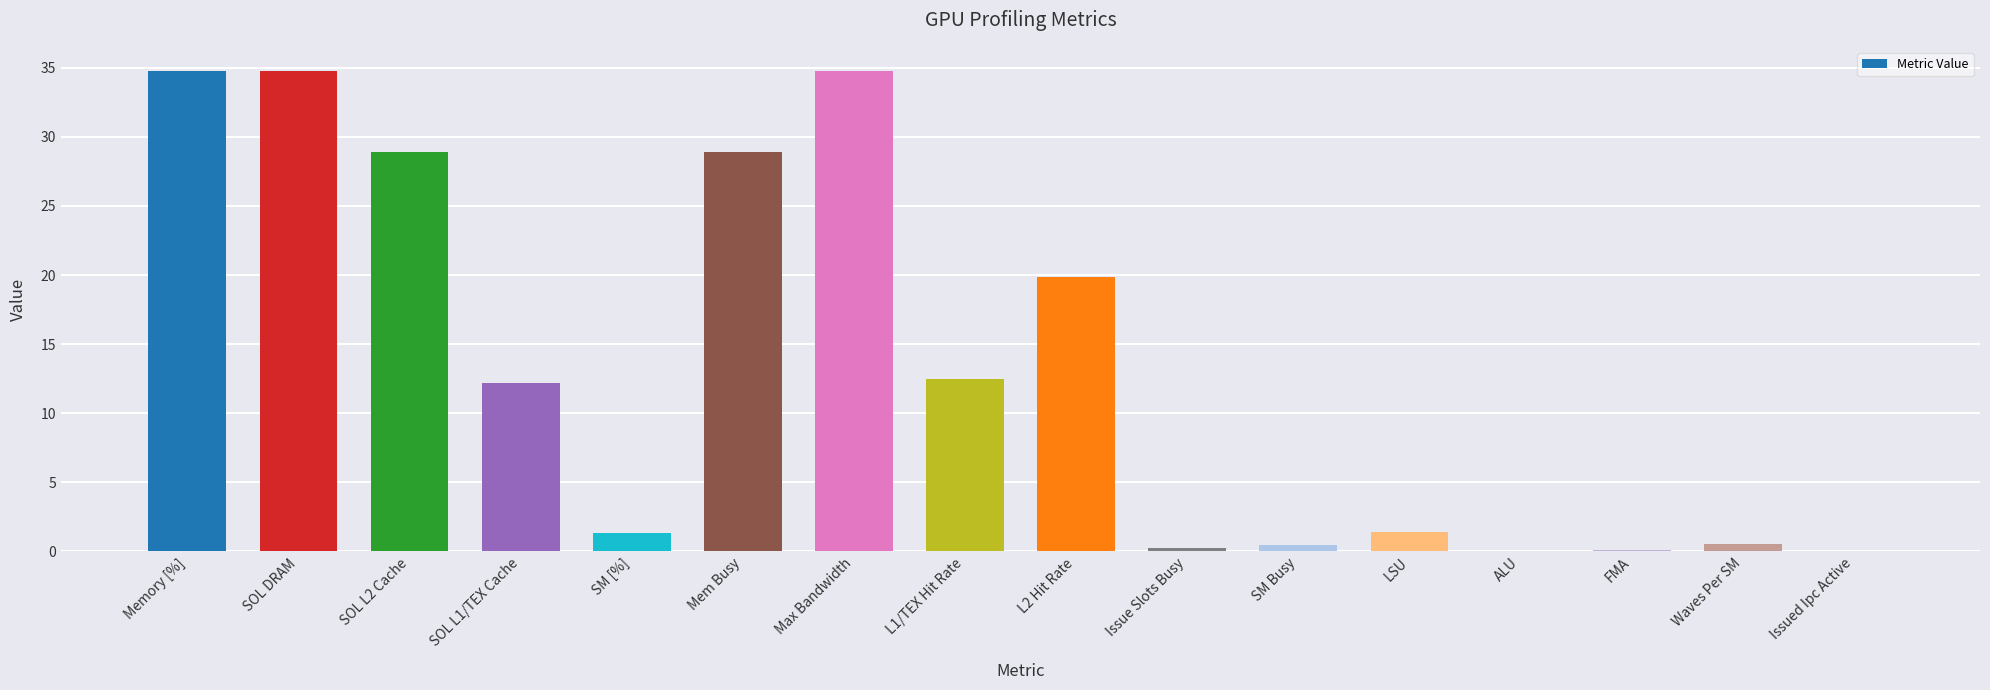

Which has a higher value, ALU or SOL L2 Cache?

SOL L2 Cache